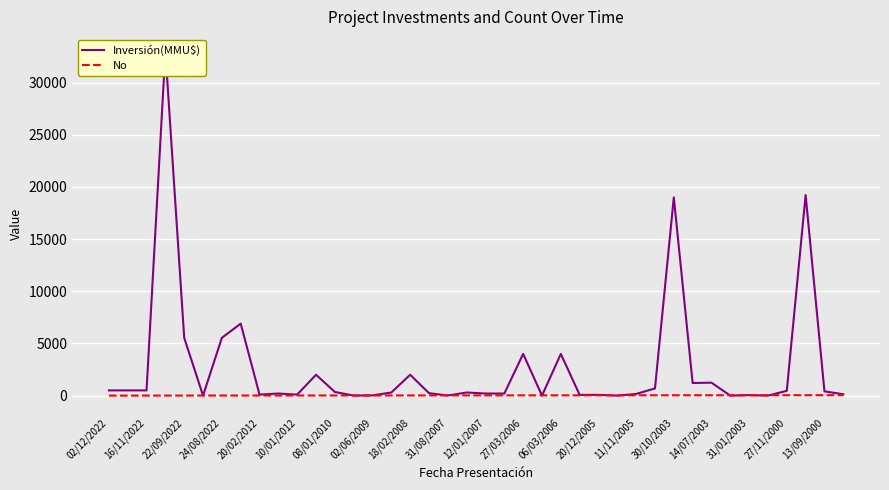

Reading right to left, what are all the values shown in this chart?

Inversión(MMU$): 130	410	19230	460	0	45	0	1241	1209	19000	688	160	0	72	72	4000	0	4000	200	200	300	10	234	2000	300	22	1	350	2000	100	200	100	6900	5540	5	5540	33000	500	500	500
No: 40	39	38	37	36	35	34	33	32	31	30	29	28	27	26	25	24	23	22	21	20	19	18	17	16	15	14	13	12	11	10	9	8	7	6	5	4	3	2	1